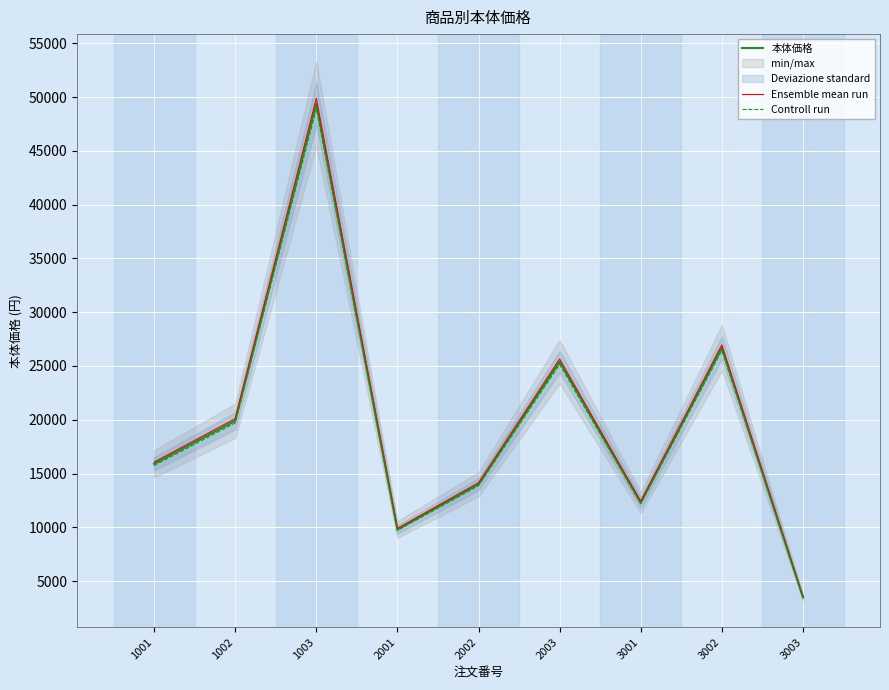

In Controll run, how many points are higher than both neighbors (excluding endpoints)?

3